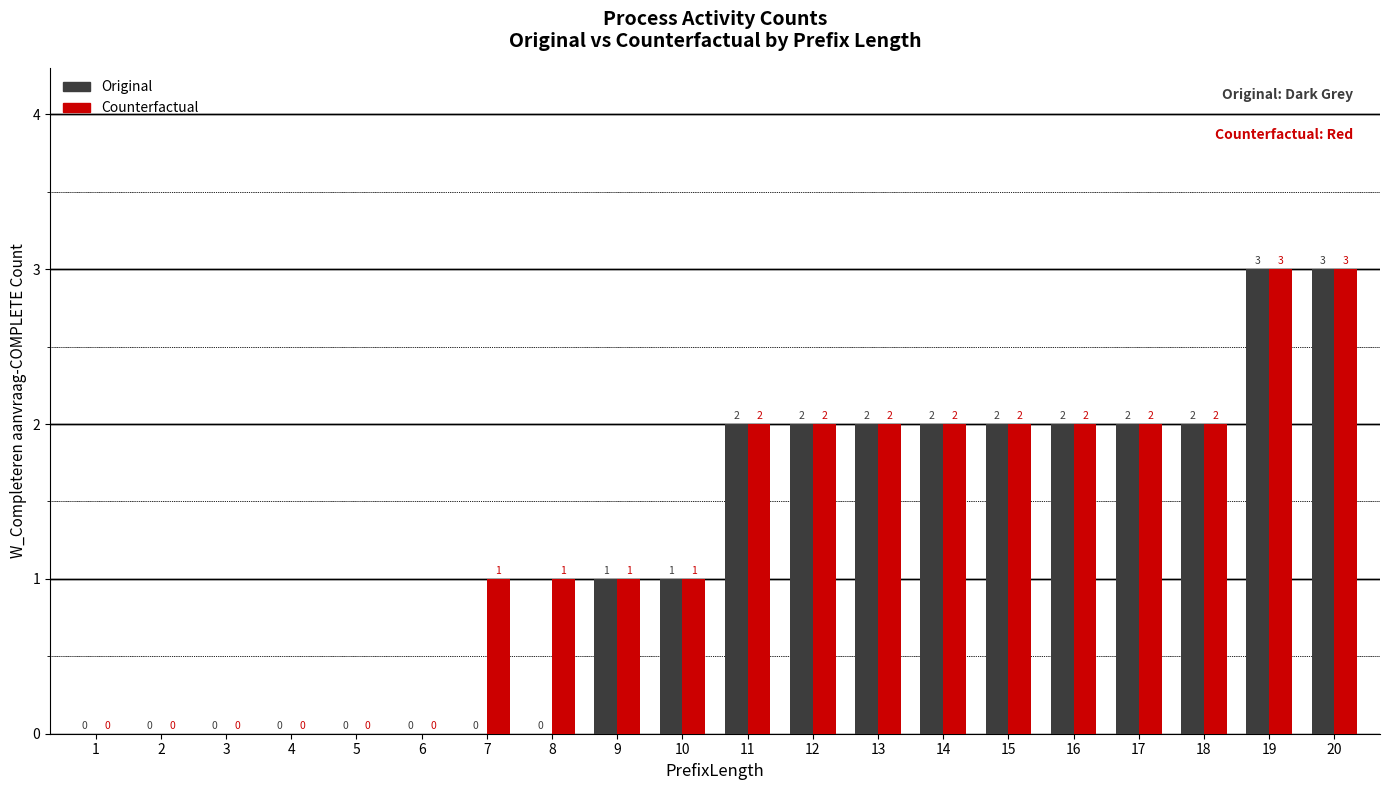

What is the total value across all series at 19?

6